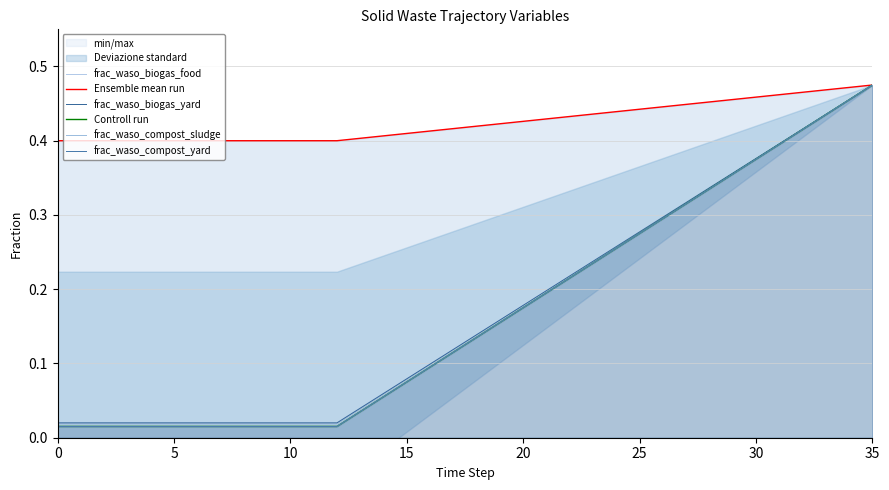

At how many categories does at least one series exceed 0?

36